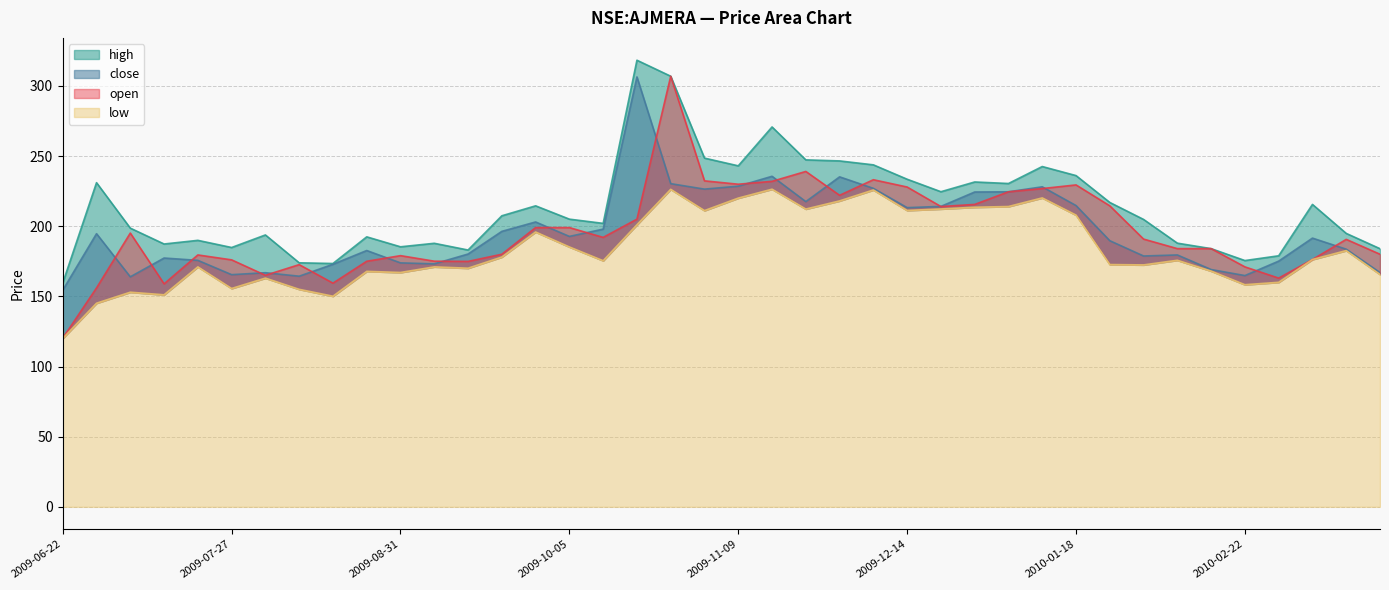

What is the minimum value shown in the chart?

120.0